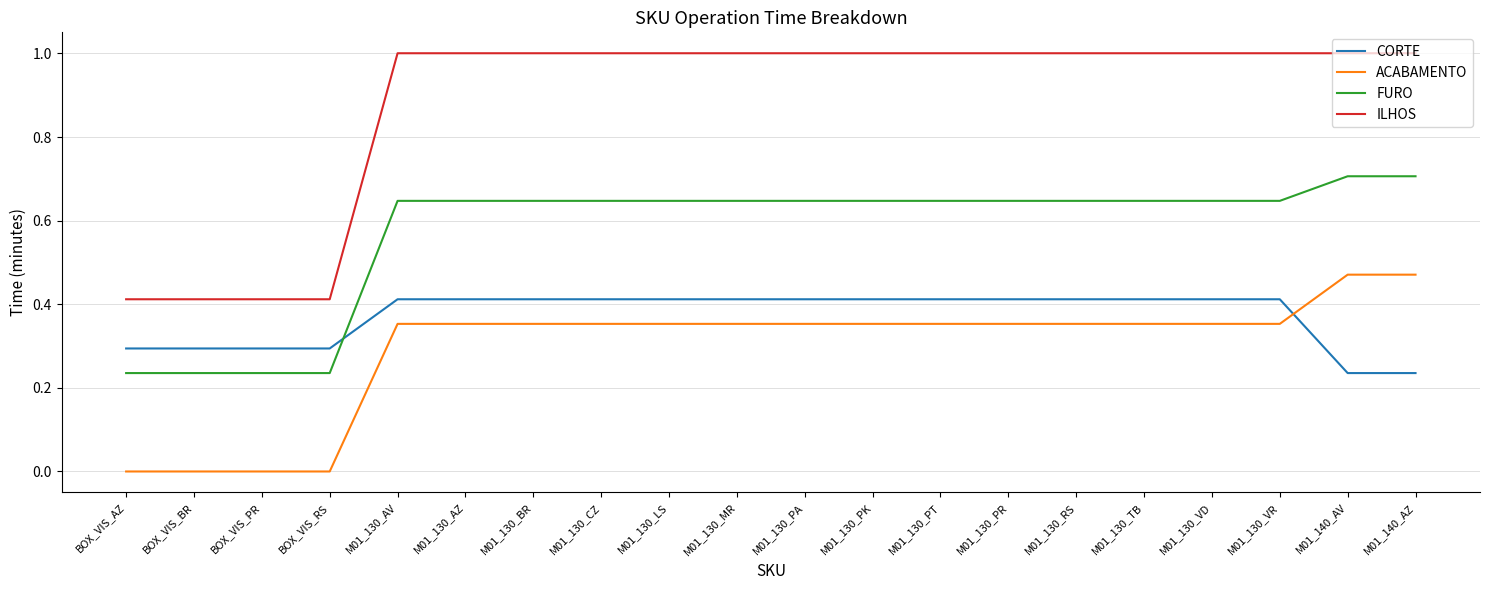

Which series has the largest range (max minus min)?

ILHOS